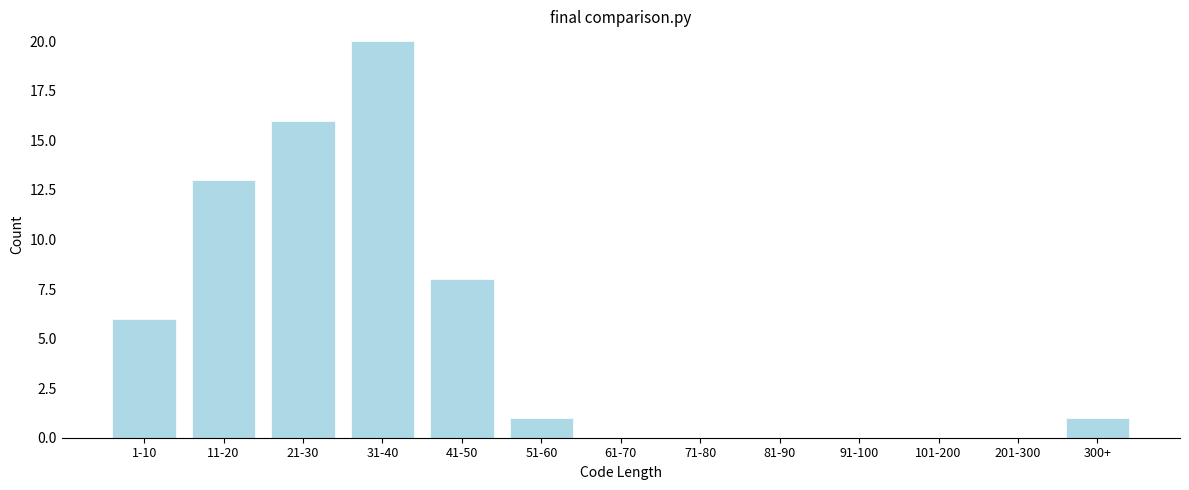

Reading left to right, transcribe all the data shown in this chart.

1-10=6	11-20=13	21-30=16	31-40=20	41-50=8	51-60=1	61-70=0	71-80=0	81-90=0	91-100=0	101-200=0	201-300=0	300+=1